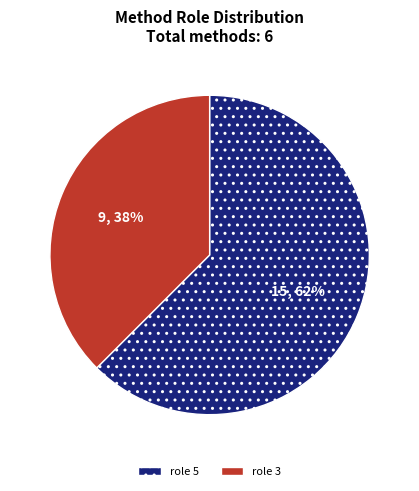

What percentage is the role 3 slice, to the nearest percent?

38%